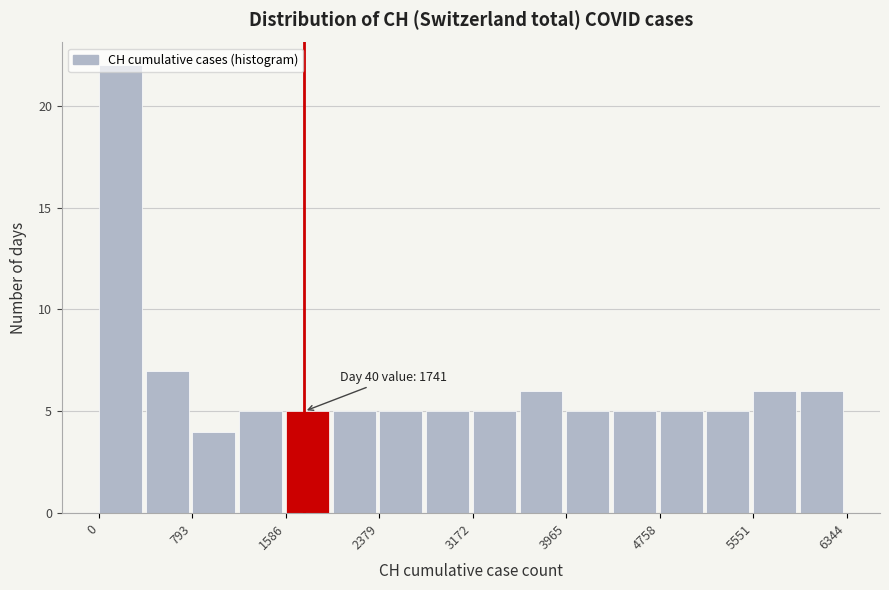

Around what value on the x-axis is the tallest bar? Give the approximate position of its centre, as read against the axis.

200